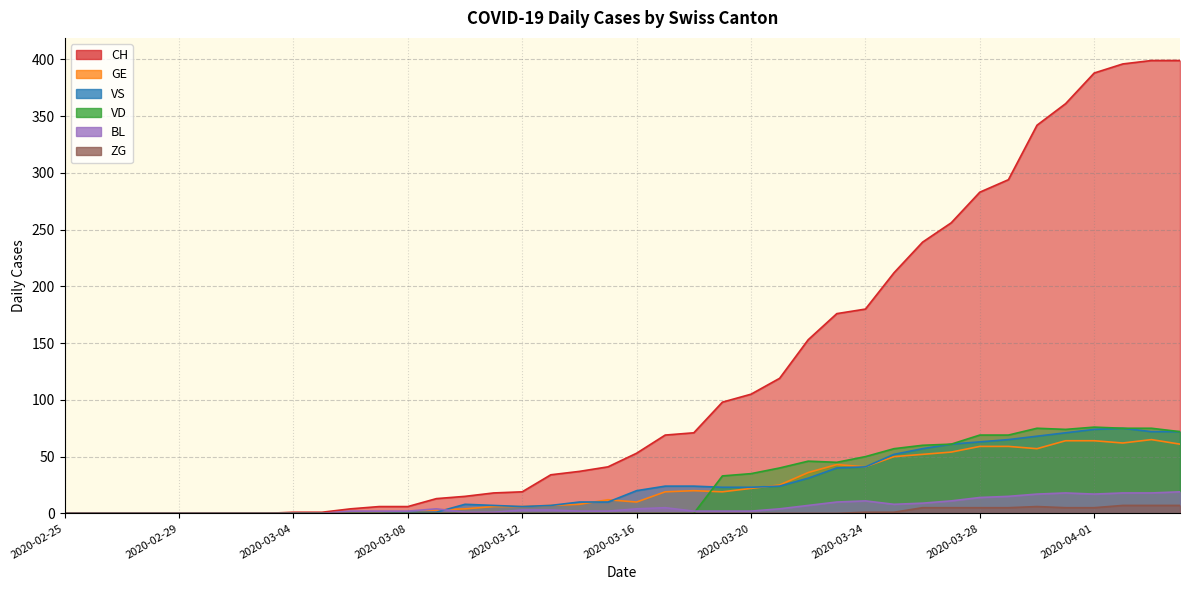

What is the value of the BL point at the 15th from the left?

1